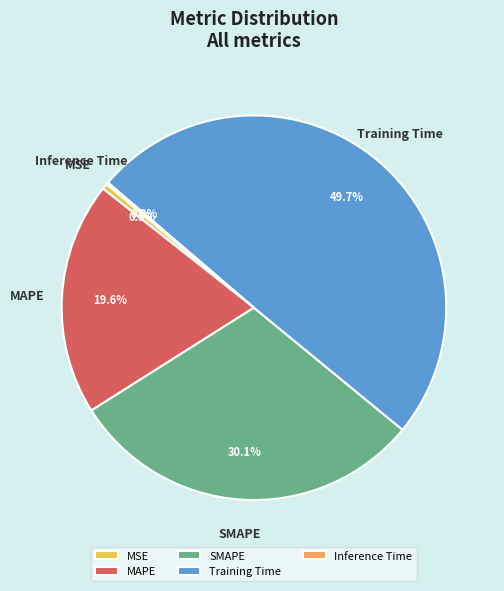

Is the sum of SMAPE and Training Time greater than half?

Yes